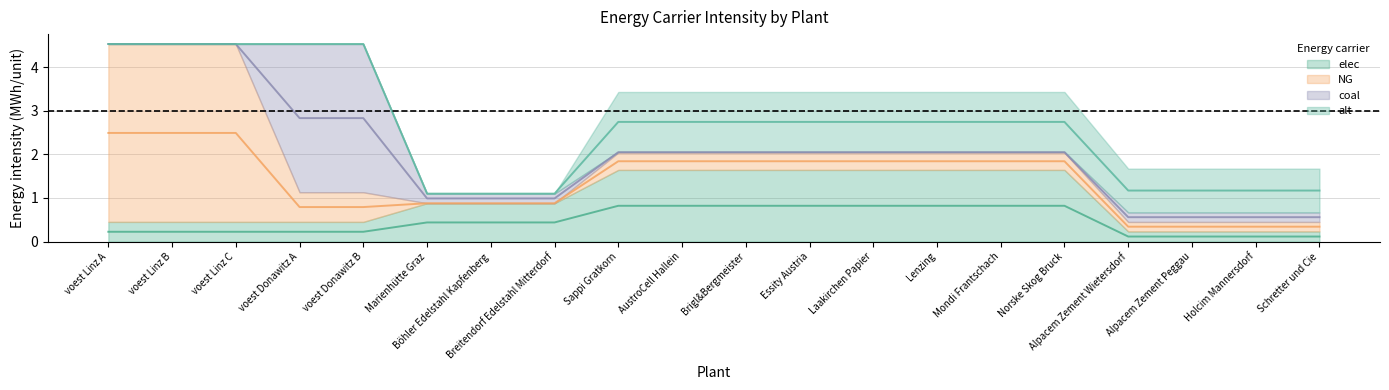

What are all the series names shown in the legend?

elec, NG, coal, alt